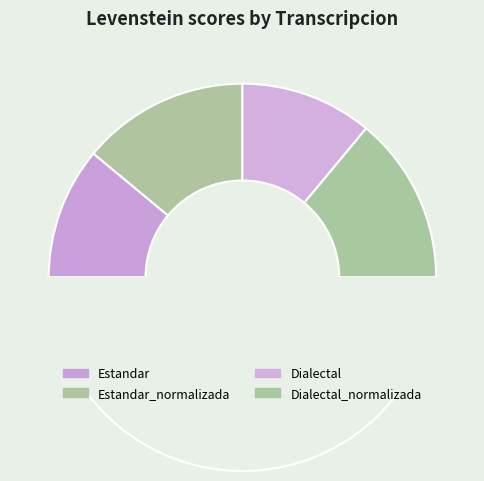

Does Dialectal represent more than half of the total?

No